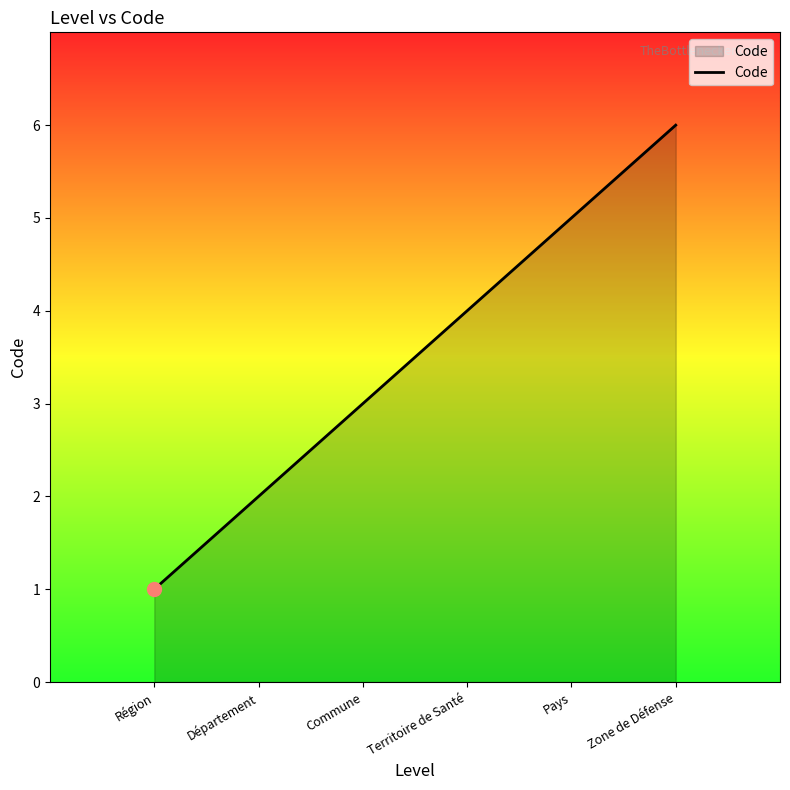

What is the difference between the maximum and minimum values?

5